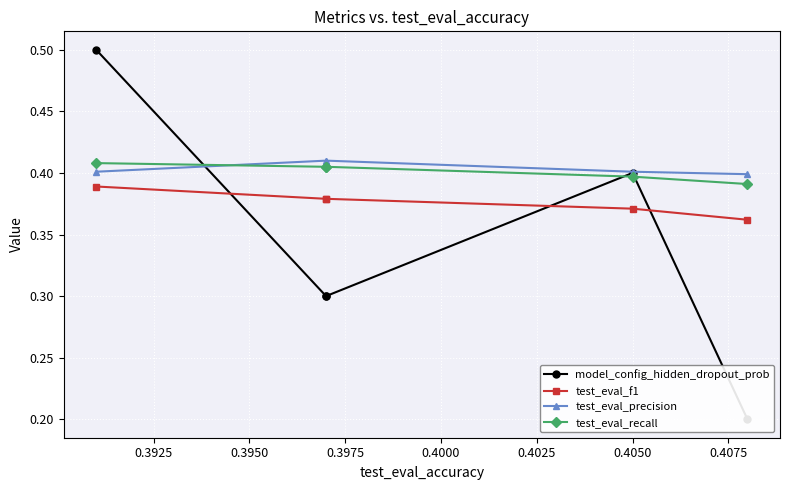

Is this an area chart (filled region under the line)?

No